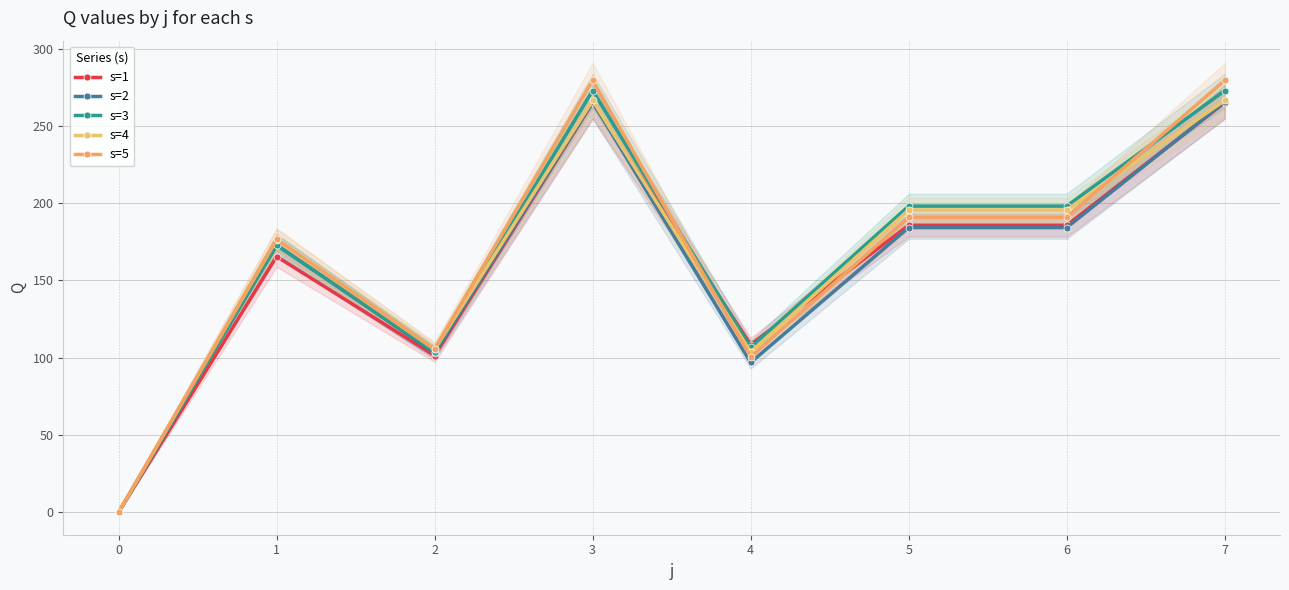

The s=3 series shows 268.1 at 5. True or false?

False